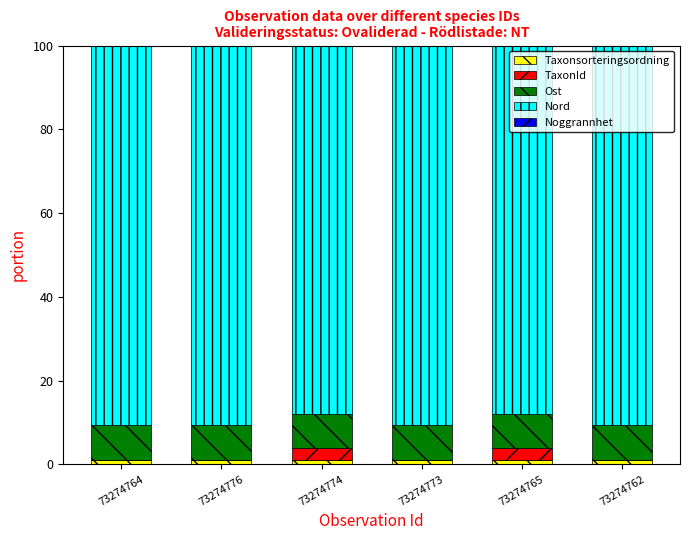

The value of Taxonsorteringsordning at 73274776 is 1.0. True or false?

True